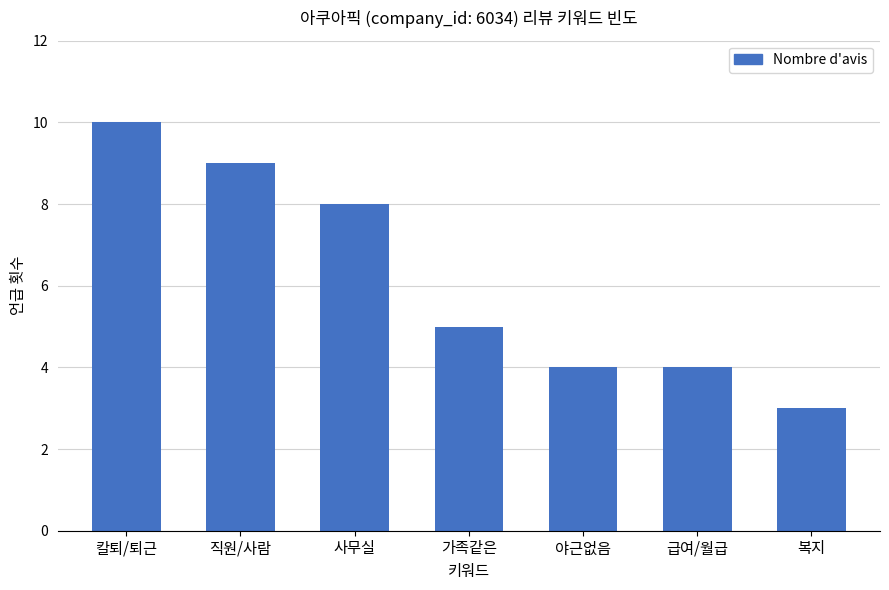

Reading left to right, transcribe all the data shown in this chart.

칼퇴/퇴근=10	직원/사람=9	사무실=8	가족같은=5	야근없음=4	급여/월급=4	복지=3